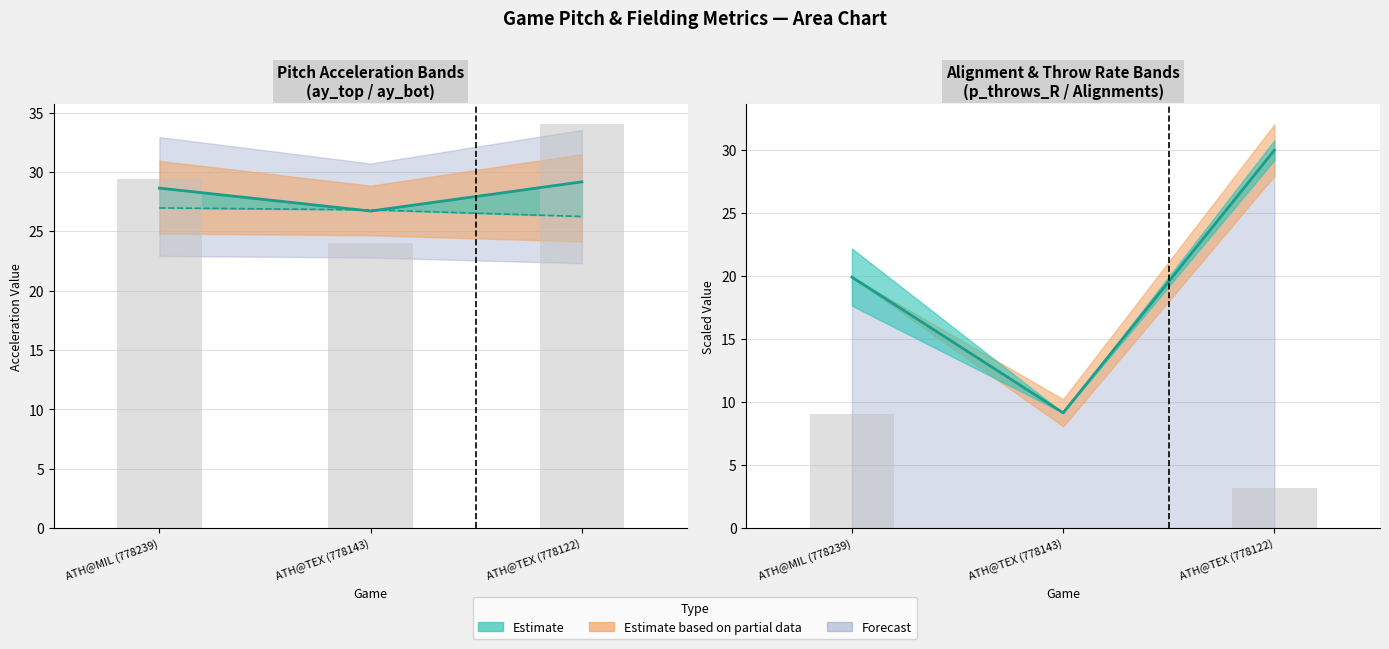

What is the maximum value for ay_bot?

27.0